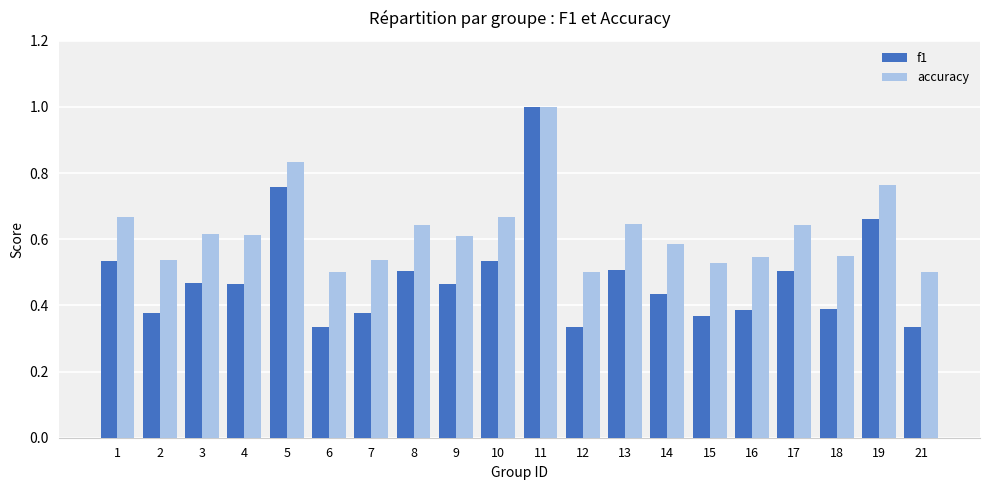

What is the sum of the accuracy values at 7 and 11?

1.5